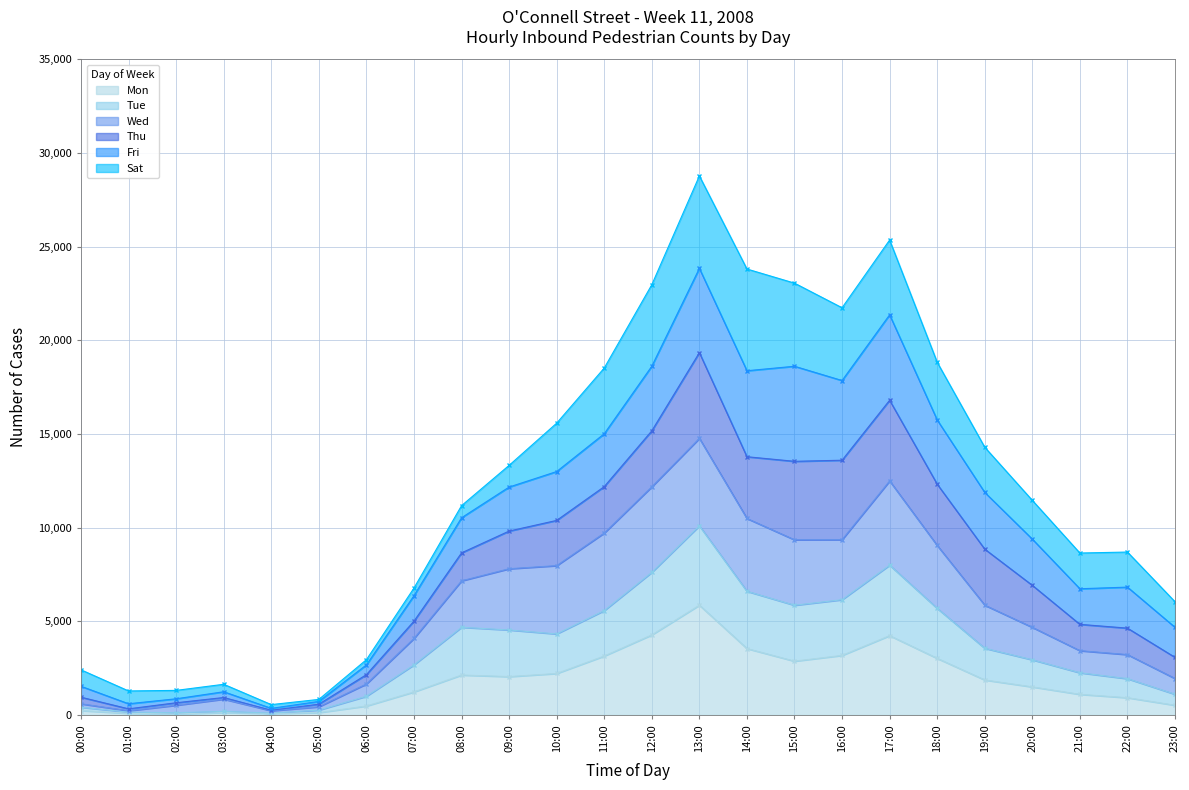

What is the difference between the maximum and second lowest values in the Tue series?

9976